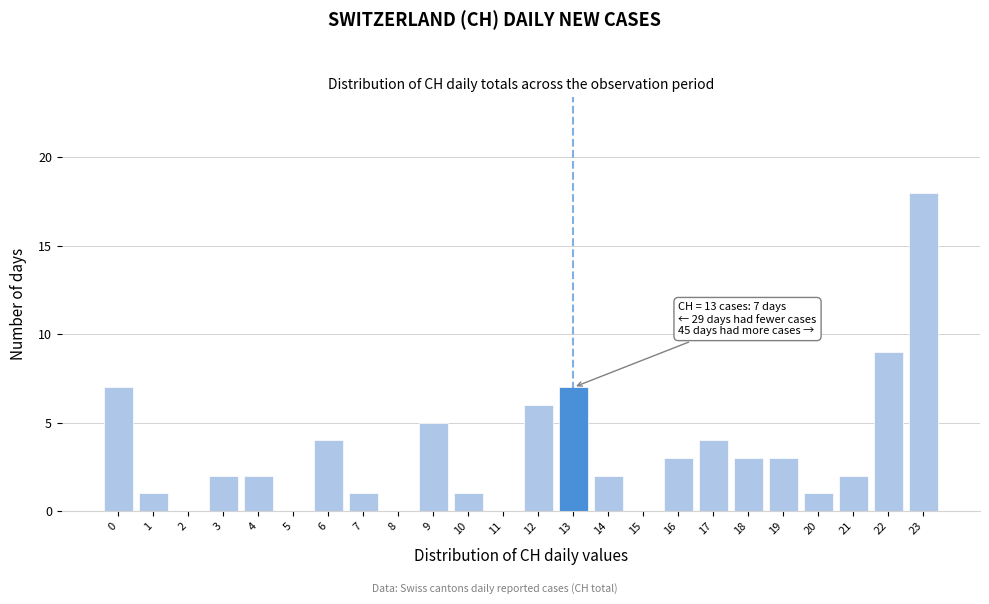

Which range on the x-axis has the tallest bar?

22.5 to 23.5